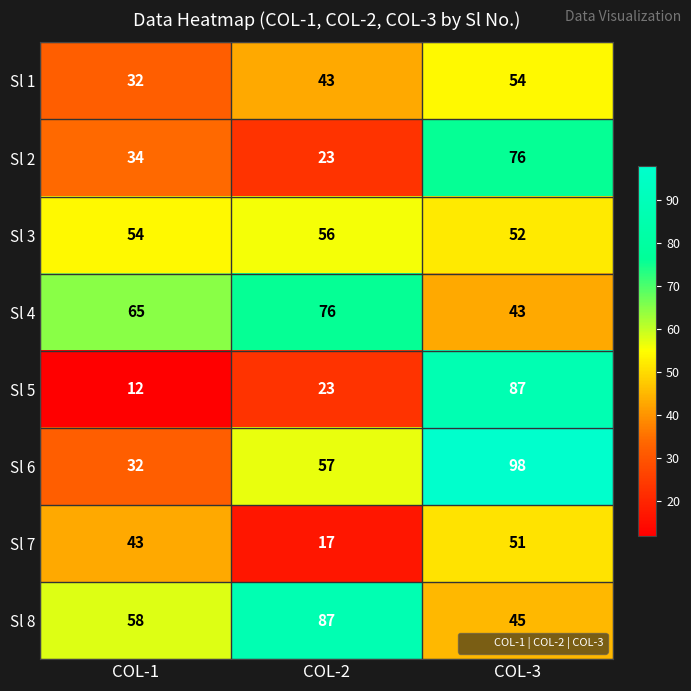

Reading left to right, transcribe all the data shown in this chart.

Sl 1: COL-1=32	COL-2=43	COL-3=54
Sl 2: COL-1=34	COL-2=23	COL-3=76
Sl 3: COL-1=54	COL-2=56	COL-3=52
Sl 4: COL-1=65	COL-2=76	COL-3=43
Sl 5: COL-1=12	COL-2=23	COL-3=87
Sl 6: COL-1=32	COL-2=57	COL-3=98
Sl 7: COL-1=43	COL-2=17	COL-3=51
Sl 8: COL-1=58	COL-2=87	COL-3=45